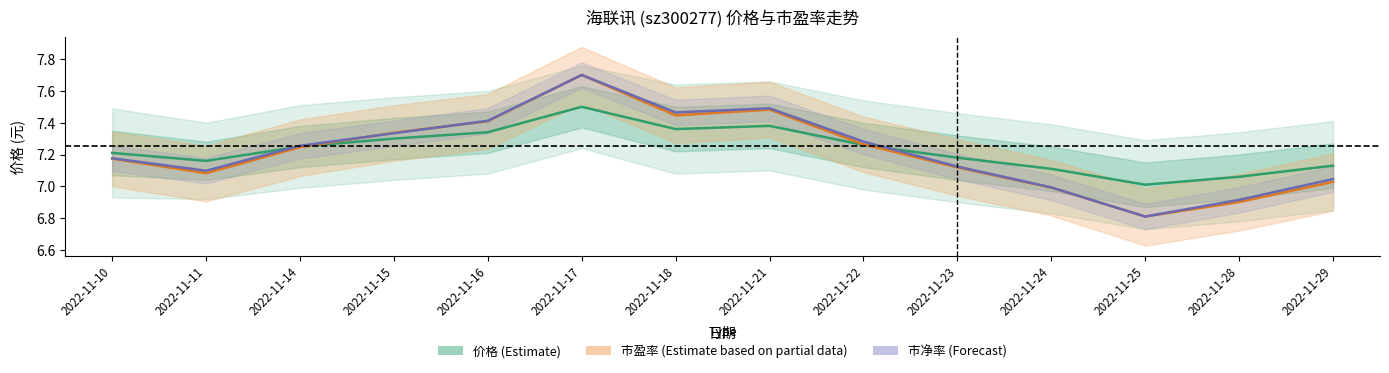

What is the maximum value shown in the chart?

7.7